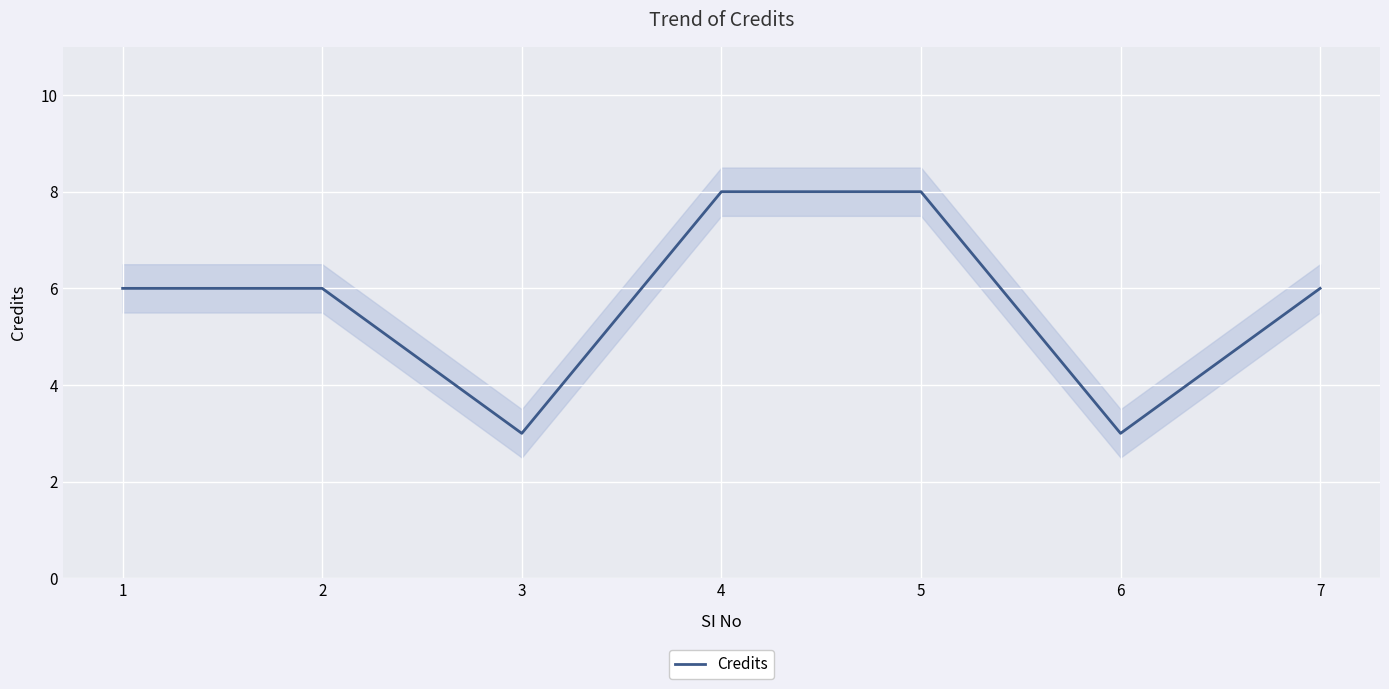

What is the minimum value shown in the chart?

3